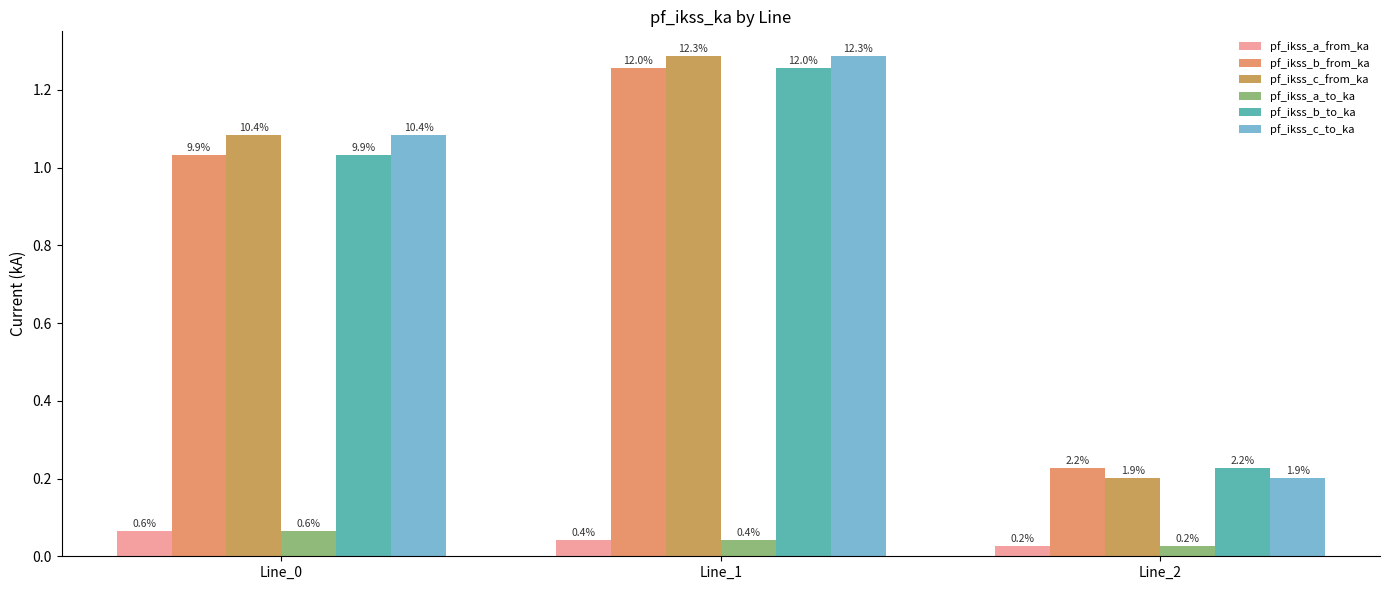

Reading left to right, what are all the values shown in this chart?

pf_ikss_a_from_ka: Line_0=0.1	Line_1=0.0	Line_2=0.0
pf_ikss_b_from_ka: Line_0=1.0	Line_1=1.3	Line_2=0.2
pf_ikss_c_from_ka: Line_0=1.1	Line_1=1.3	Line_2=0.2
pf_ikss_a_to_ka: Line_0=0.1	Line_1=0.0	Line_2=0.0
pf_ikss_b_to_ka: Line_0=1.0	Line_1=1.3	Line_2=0.2
pf_ikss_c_to_ka: Line_0=1.1	Line_1=1.3	Line_2=0.2